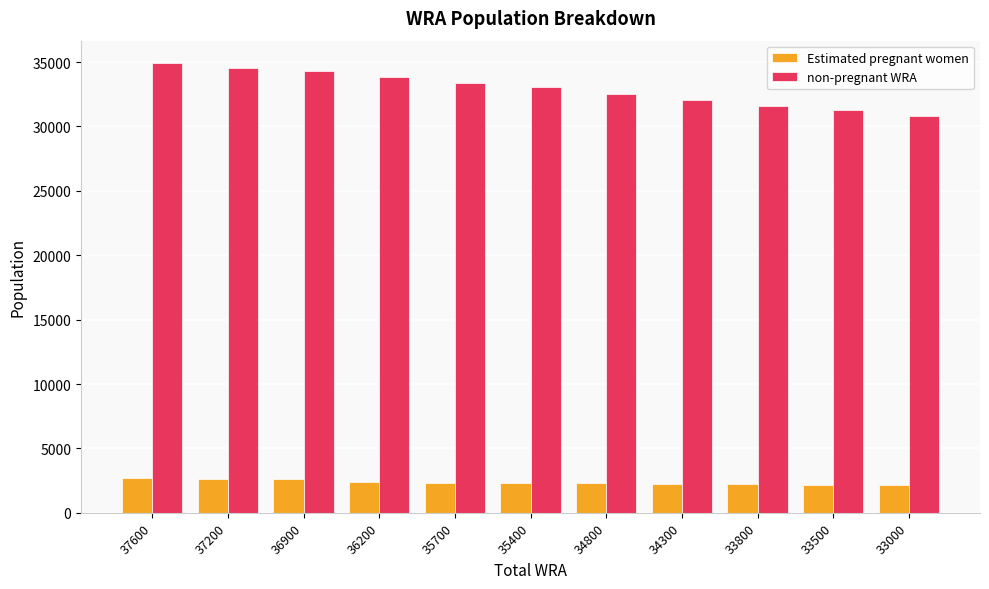

What are all the series names shown in the legend?

Estimated pregnant women, non-pregnant WRA